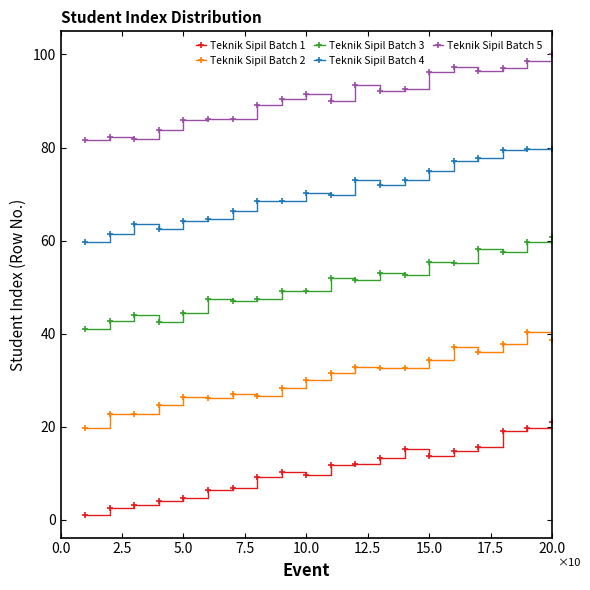

True or false: Teknik Sipil Batch 2 and Teknik Sipil Batch 3 cross at least once.

False